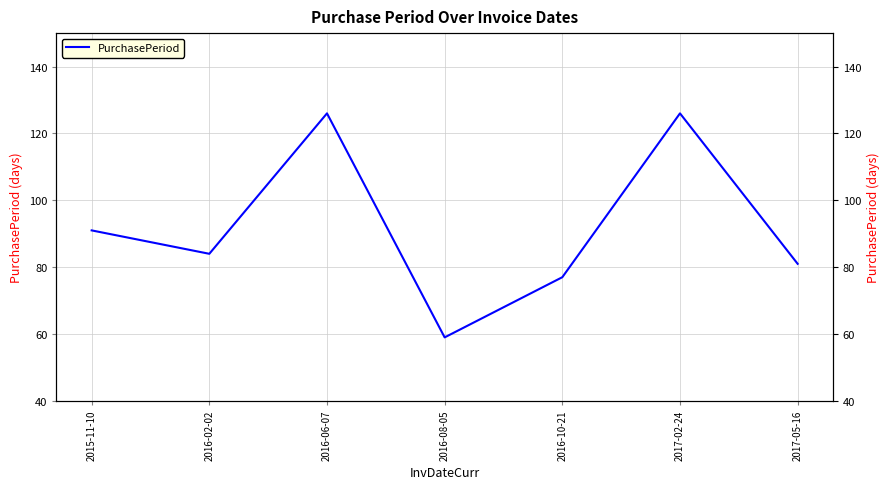

At which category does the chart reach its minimum across all series?

2016-08-05